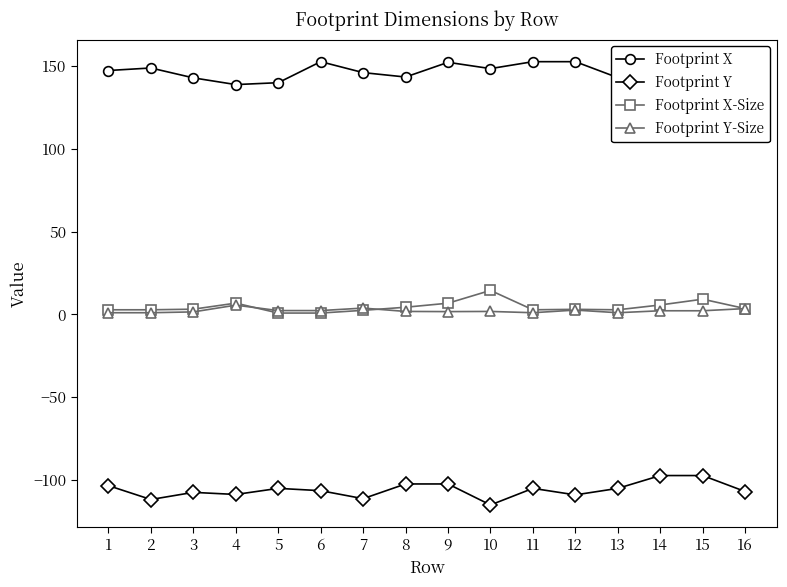

True or false: Footprint Y has more than 0 interior local peaks.

True